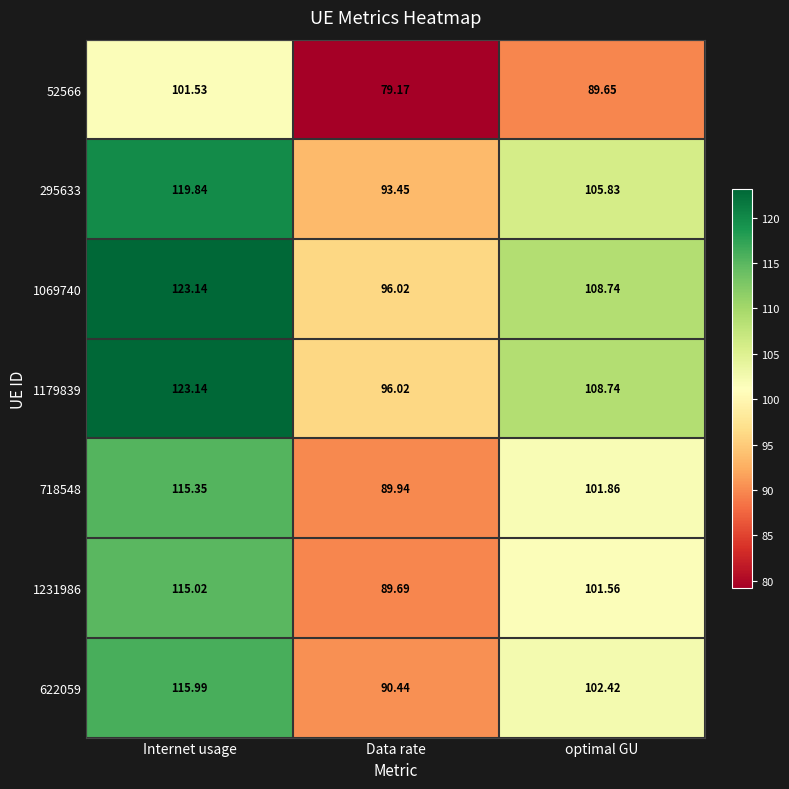

At which label is 52566 closest to 90?

optimal GU